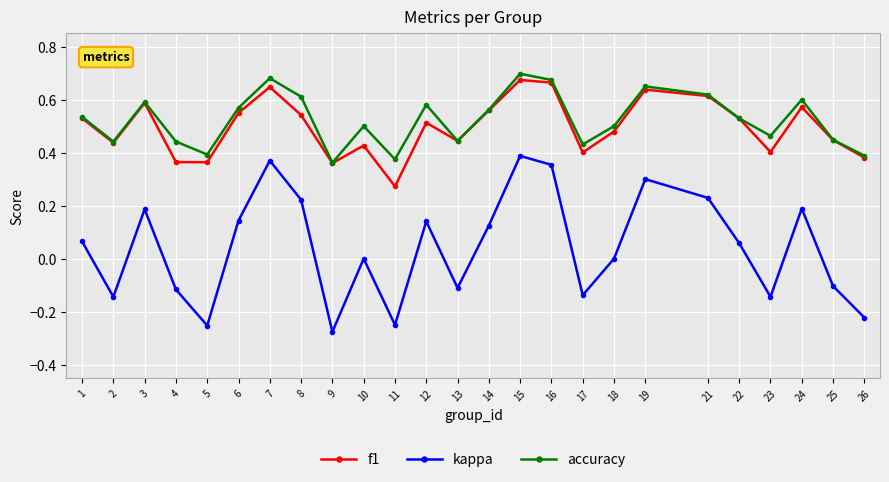

What is the sum of the f1 values at 2 and 3?

1.0